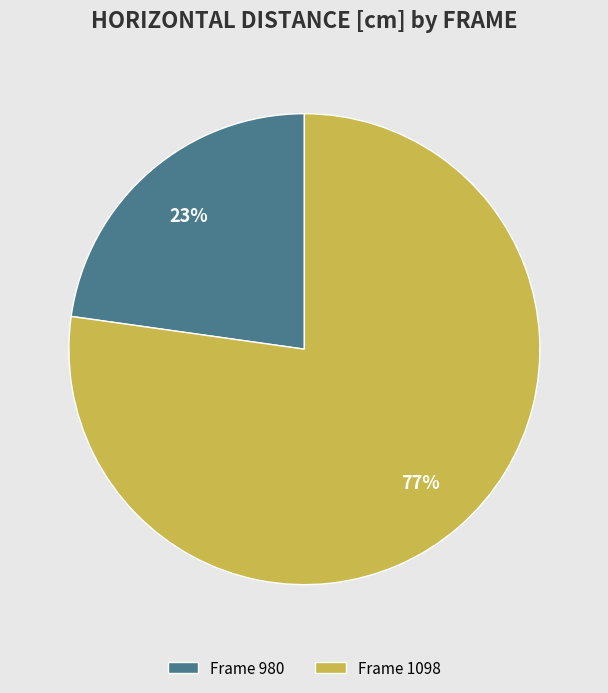

To the nearest percent, what portion does Frame 1098 represent?

77%